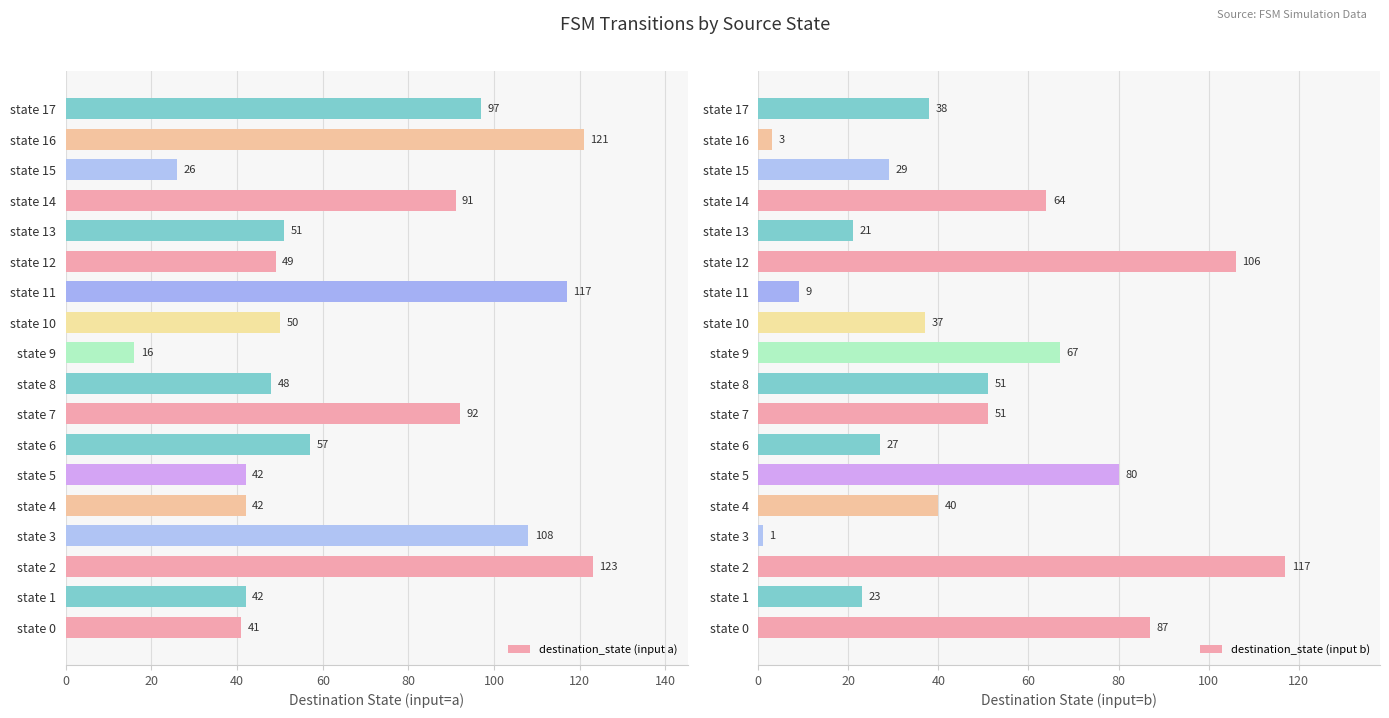

Reading left to right, transcribe all the data shown in this chart.

destination_state (input a): 41	42	123	108	42	42	57	92	48	16	50	117	49	51	91	26	121	97
destination_state (input b): 87	23	117	1	40	80	27	51	51	67	37	9	106	21	64	29	3	38